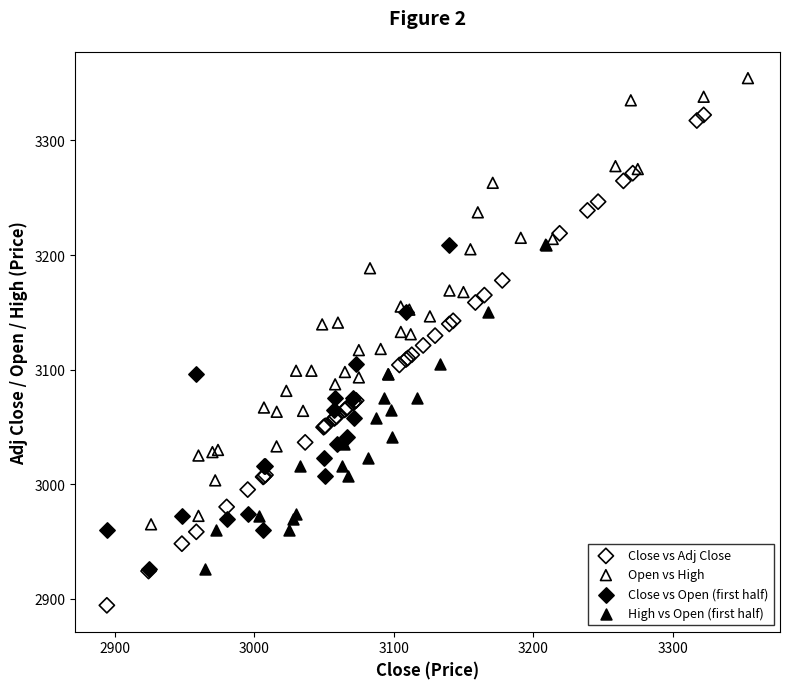

What are all the series names shown in the legend?

Close vs Adj Close, Open vs High, Close vs Open (first half), High vs Open (first half)